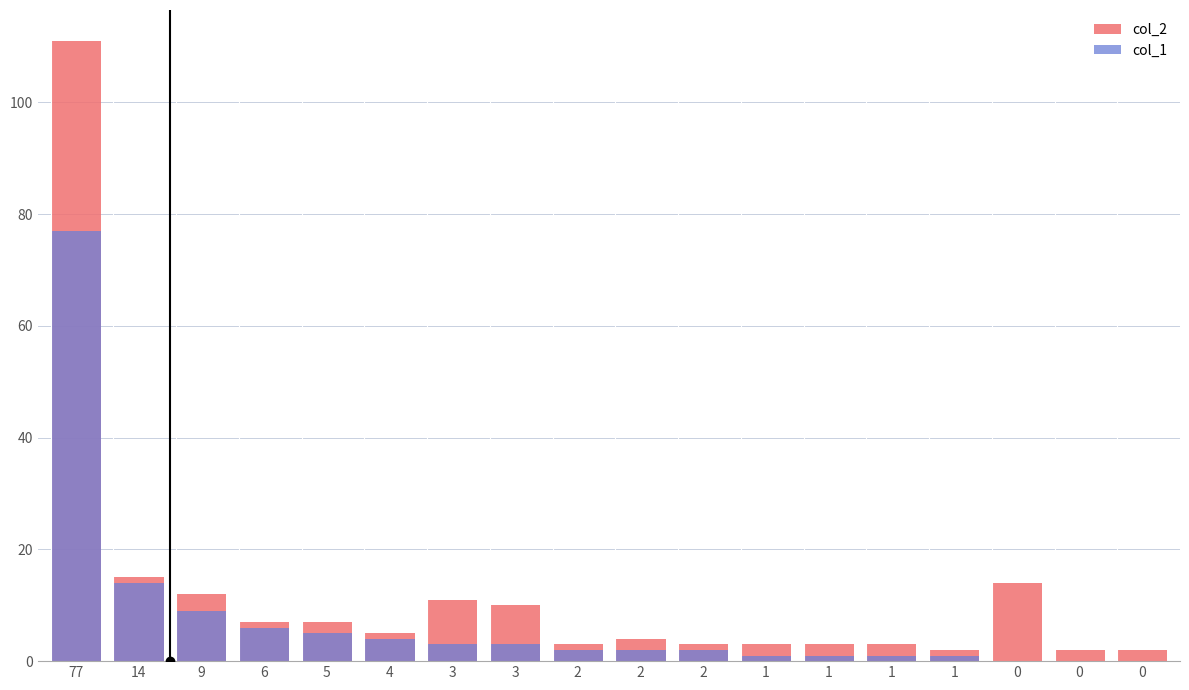

Reading left to right, extract all data points from this chart.

col_2: 77=111	14=15	9=12	6=7	5=7	4=5	3=11	3=10	2=3	2=4	2=3	1=3	1=3	1=3	1=2	0=14	0=2	0=2
col_1: 77=77	14=14	9=9	6=6	5=5	4=4	3=3	3=3	2=2	2=2	2=2	1=1	1=1	1=1	1=1	0=0	0=0	0=0